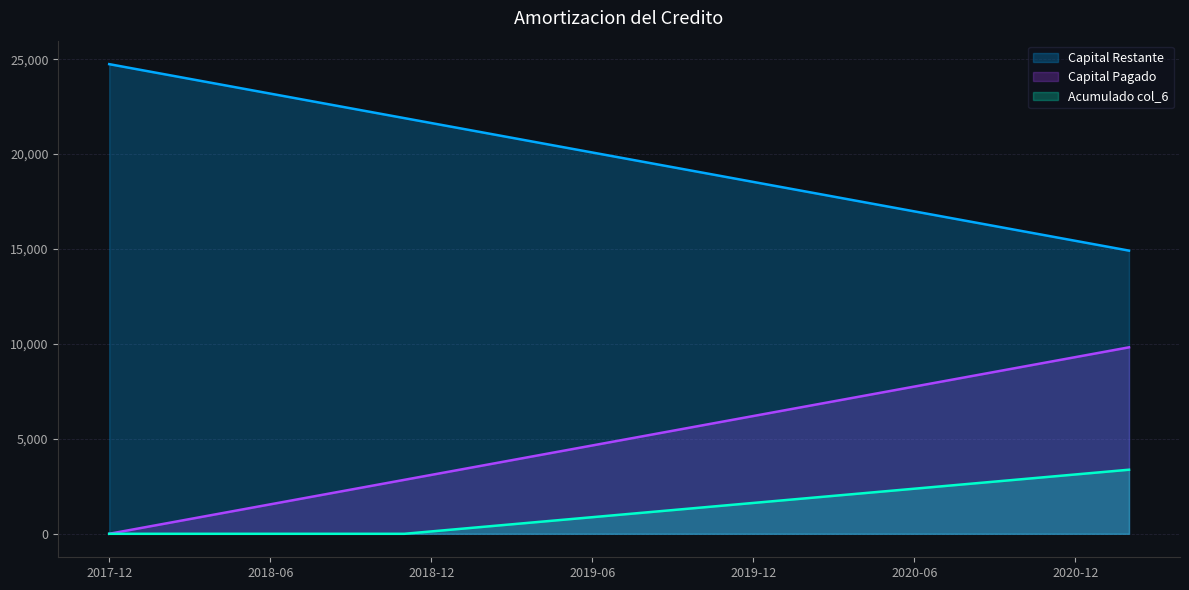

Reading left to right, transcribe all the data shown in this chart.

Capital Restante: 2017-12=24736.7	2018-01=24478.2	2018-02=24219.7	2018-03=23961.2	2018-04=23702.8	2018-05=23444.3	2018-06=23185.8	2018-07=22927.4	2018-08=22668.9	2018-09=22410.4	2018-10=22152.0	2018-11=21893.5	2018-12=21635.0	2019-01=21376.5	2019-02=21118.1	2019-03=20859.6	2019-04=20601.1	2019-05=20342.7	2019-06=20084.2	2019-07=19825.7	2019-08=19567.2	2019-09=19308.8	2019-10=19050.3	2019-11=18791.8	2019-12=18533.4	2020-01=18274.9	2020-02=18016.4	2020-03=17758.0	2020-04=17499.5	2020-05=17241.0	2020-06=16982.5	2020-07=16724.1	2020-08=16465.6	2020-09=16207.1	2020-10=15948.7	2020-11=15690.2	2020-12=15431.7	2021-01=15173.3	2021-02=14914.8
Capital Pagado: 2017-12=0.0	2018-01=258.5	2018-02=516.9	2018-03=775.4	2018-04=1033.9	2018-05=1292.3	2018-06=1550.8	2018-07=1809.3	2018-08=2067.8	2018-09=2326.2	2018-10=2584.7	2018-11=2843.2	2018-12=3101.6	2019-01=3360.1	2019-02=3618.6	2019-03=3877.1	2019-04=4135.5	2019-05=4394.0	2019-06=4652.5	2019-07=4910.9	2019-08=5169.4	2019-09=5427.9	2019-10=5686.3	2019-11=5944.8	2019-12=6203.3	2020-01=6461.8	2020-02=6720.2	2020-03=6978.7	2020-04=7237.2	2020-05=7495.6	2020-06=7754.1	2020-07=8012.6	2020-08=8271.0	2020-09=8529.5	2020-10=8788.0	2020-11=9046.5	2020-12=9304.9	2021-01=9563.4	2021-02=9821.9
Acumulado col_6: 2017-12=0.0	2018-01=0.0	2018-02=0.0	2018-03=0.0	2018-04=0.0	2018-05=0.0	2018-06=0.0	2018-07=0.0	2018-08=0.0	2018-09=0.0	2018-10=0.0	2018-11=0.0	2018-12=125.0	2019-01=250.0	2019-02=375.0	2019-03=500.0	2019-04=625.0	2019-05=750.0	2019-06=875.0	2019-07=1000.0	2019-08=1125.0	2019-09=1250.0	2019-10=1375.0	2019-11=1500.0	2019-12=1625.0	2020-01=1750.0	2020-02=1875.0	2020-03=2000.0	2020-04=2125.0	2020-05=2250.0	2020-06=2375.0	2020-07=2500.0	2020-08=2625.0	2020-09=2750.0	2020-10=2875.0	2020-11=3000.0	2020-12=3125.0	2021-01=3250.0	2021-02=3375.0